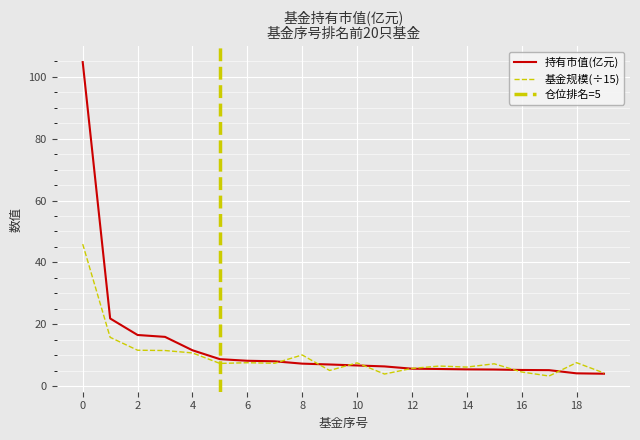

True or false: 持有市值(亿元) has more than 1 points higher than both neighbors.

False